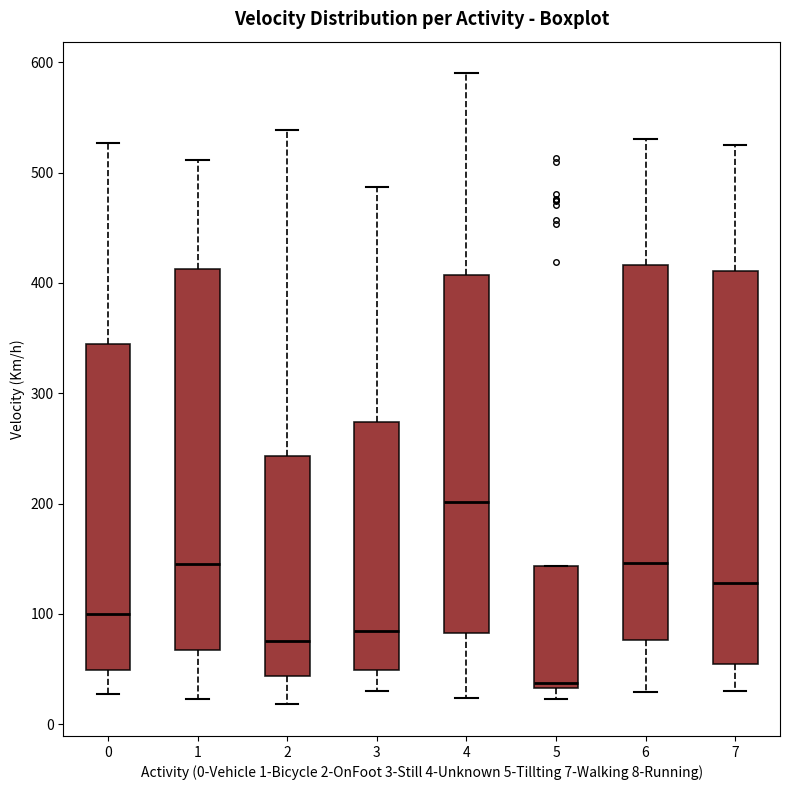

Where does the lower whisker of the box at x = 4 end on the y-axis? The values are not printed on the chart, so give them approximately, as read against the axis.

20